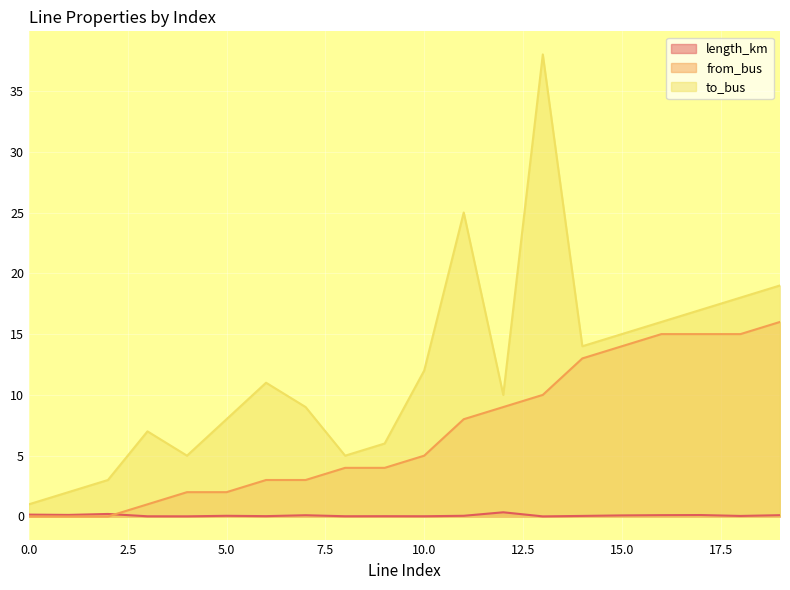

In length_km, how many points are higher than both neighbors (excluding endpoints)?

6